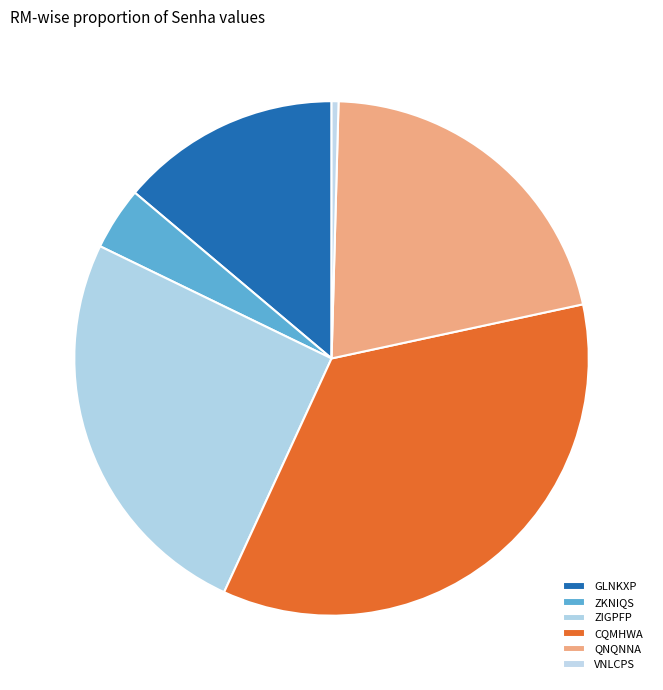

Which category has the biggest portion of the pie?

CQMHWA